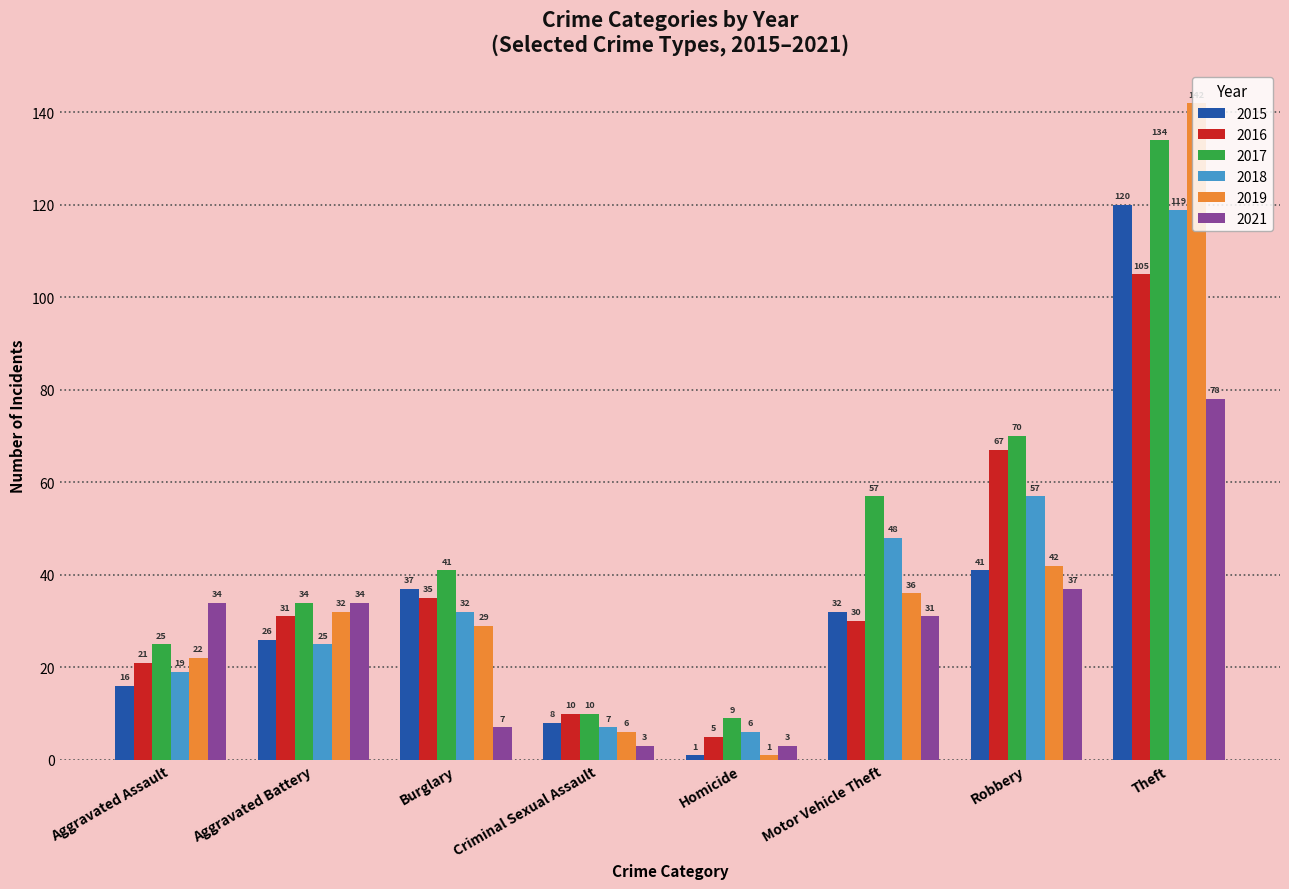

Which label corresponds to the largest value in the chart?

Theft